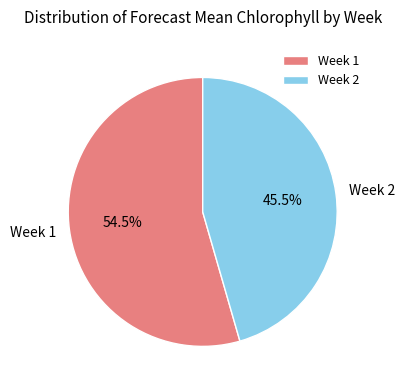

What percentage is NOT represented by Week 1?

45.5%